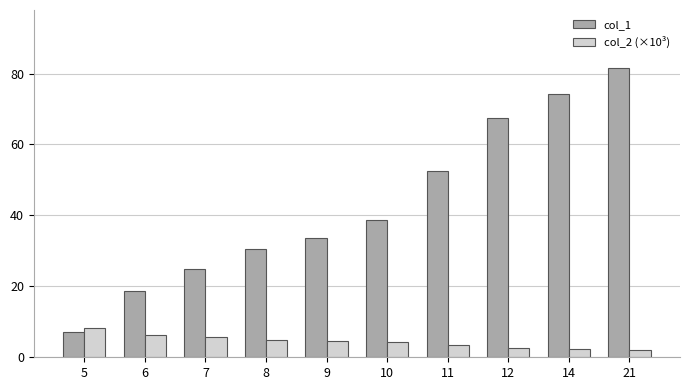

What is the difference between the second highest and minimum values in the col_2 (×10³) series?

4.4